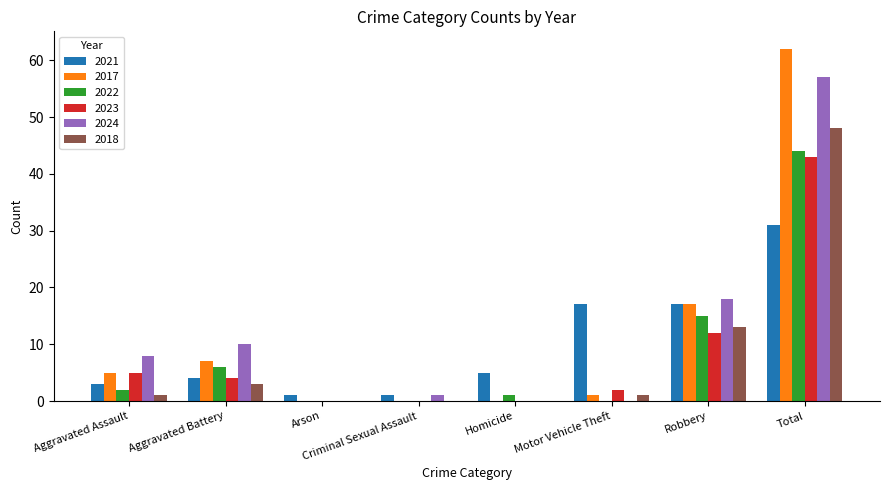

True or false: 2017 has a value of 0 at Arson.

True